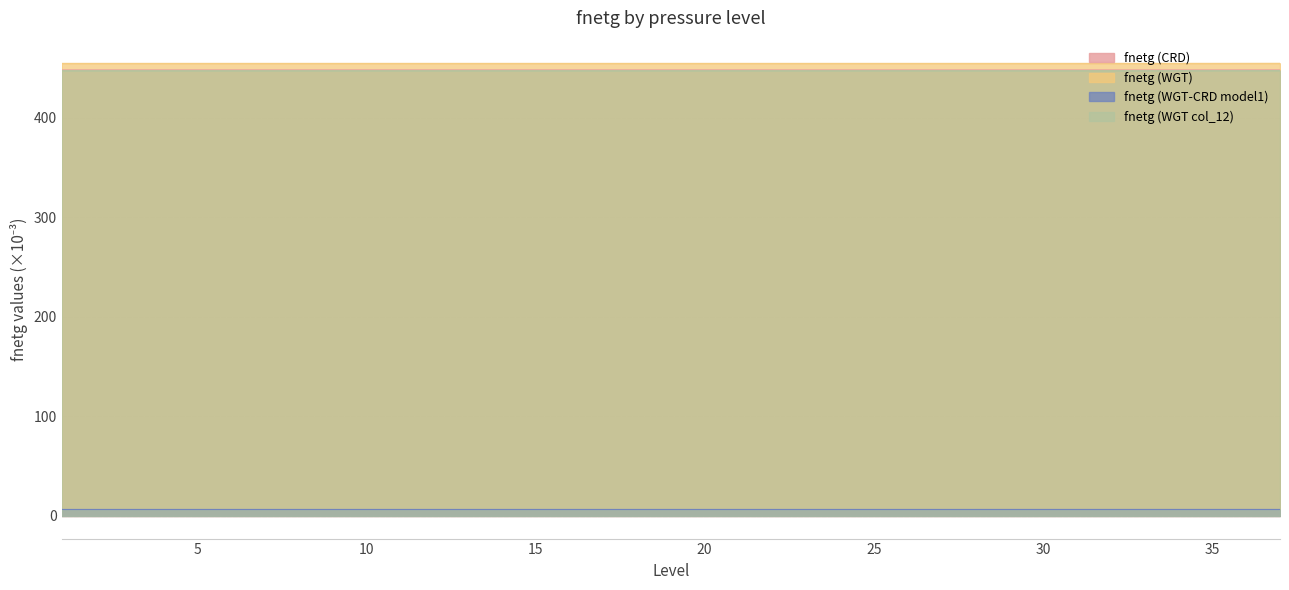

The value of fnetg (WGT) at 30 is 180.5. True or false?

False